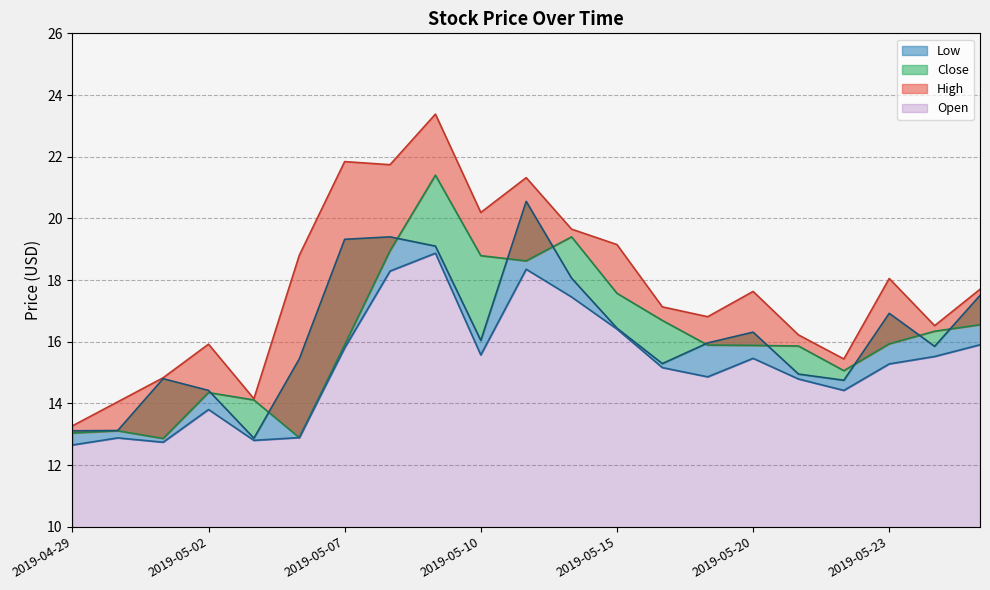

What is the approximate value of Close at 2019-04-30?

13.1